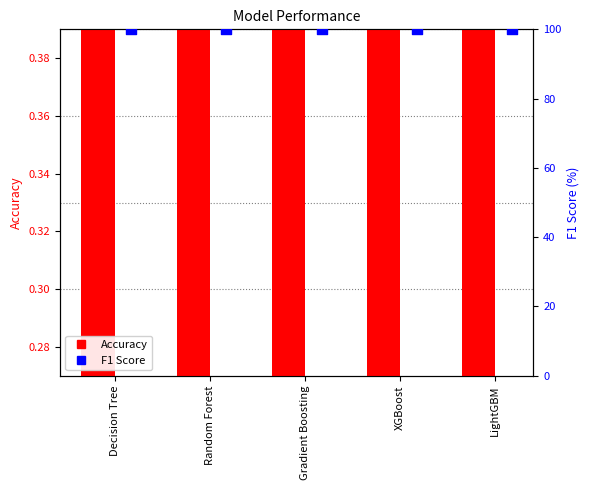

What are all the series names shown in the legend?

Accuracy, F1 Score